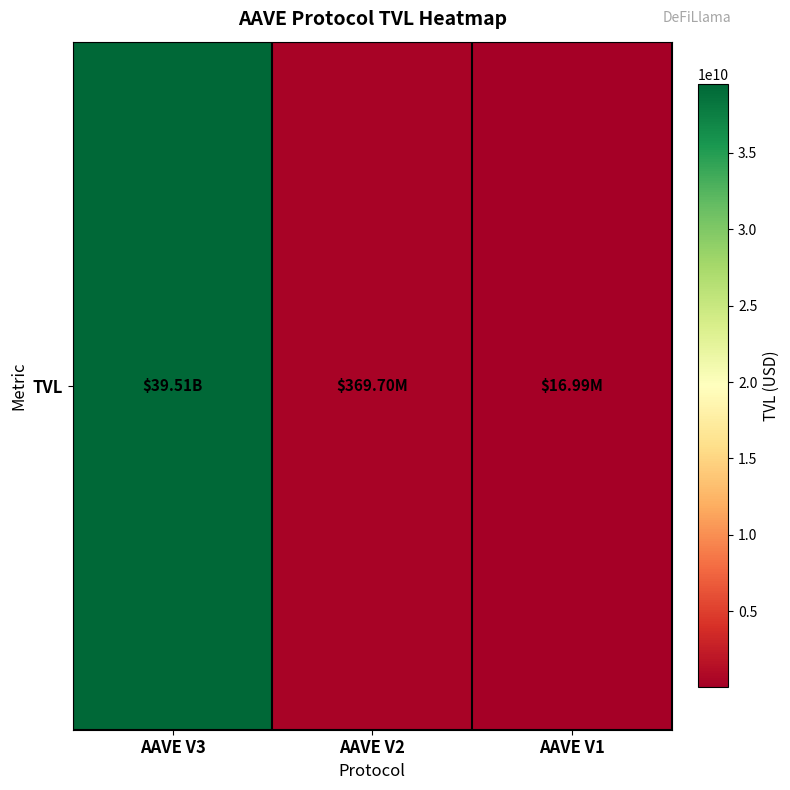

Rank the categories by value from lowest to highest.

AAVE V1, AAVE V2, AAVE V3